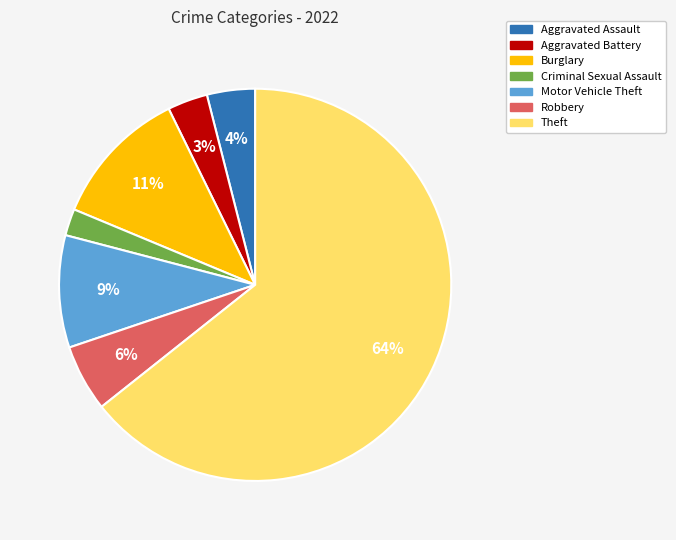

Which has a higher value, Motor Vehicle Theft or Burglary?

Burglary